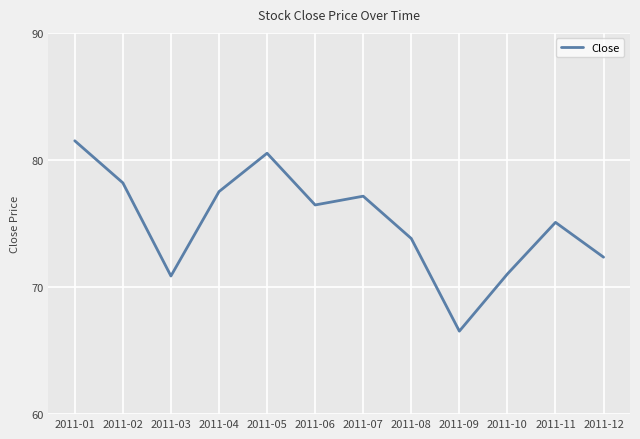

What is the difference between the values at 2011-05 and 2011-12?

8.2